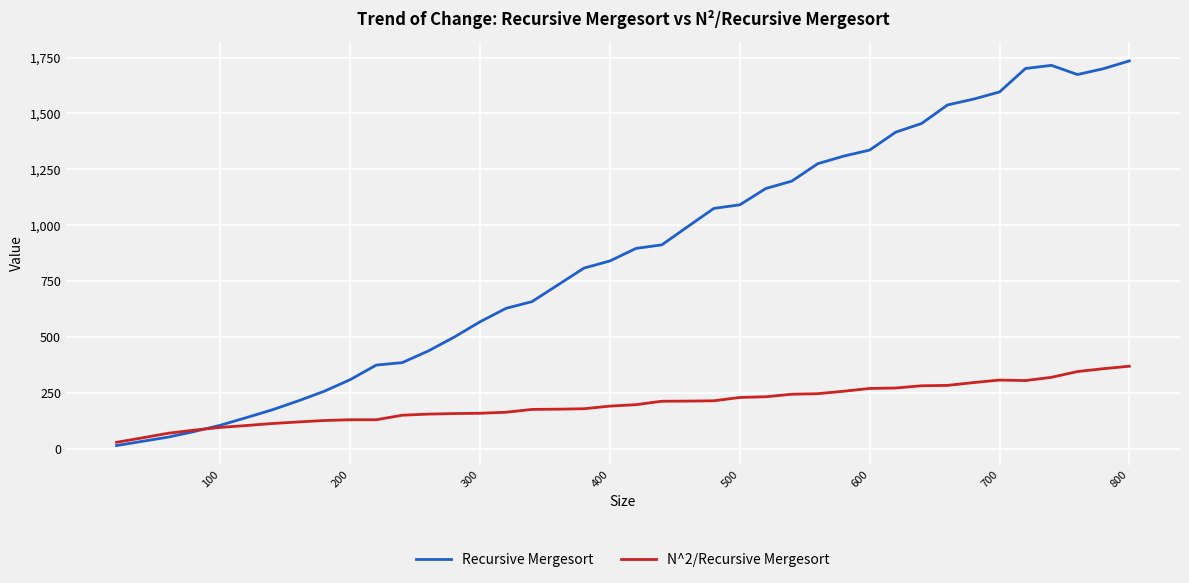

How many values in the N^2/Recursive Mergesort series exceed 196?

20